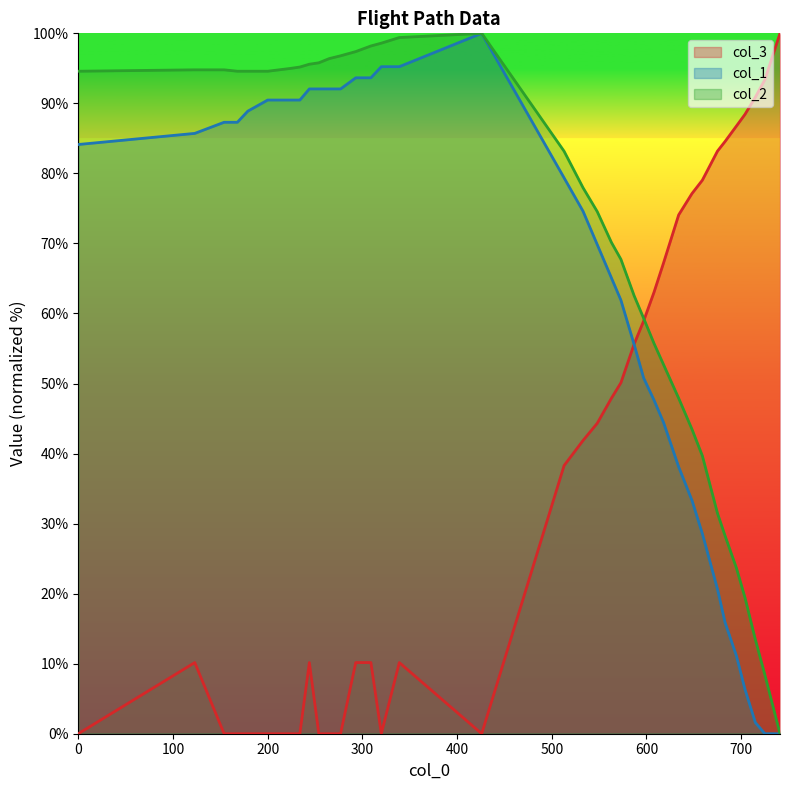

The col_2 series shows 96.4 at 265. True or false?

True